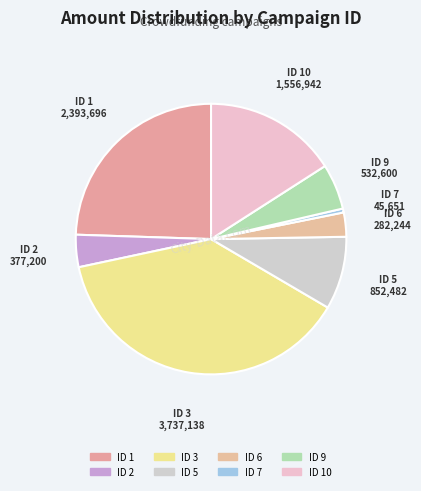

Count the number of slices in the pie.

8